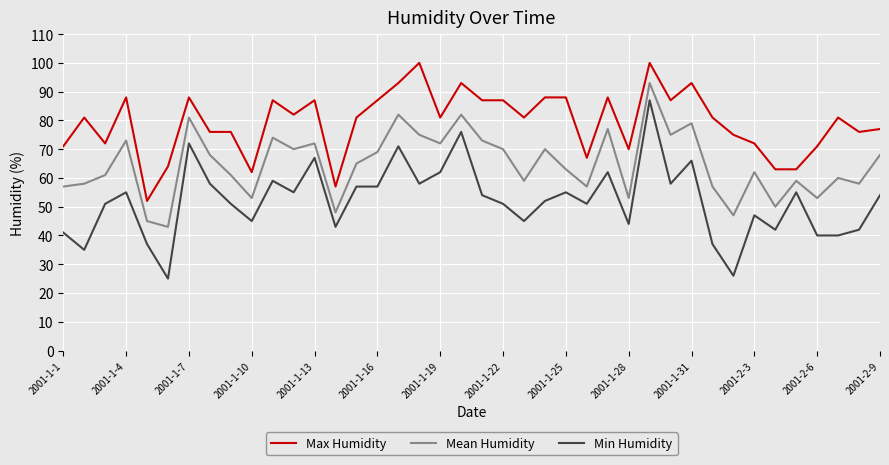

Which series has the widest spread of values?

Min Humidity